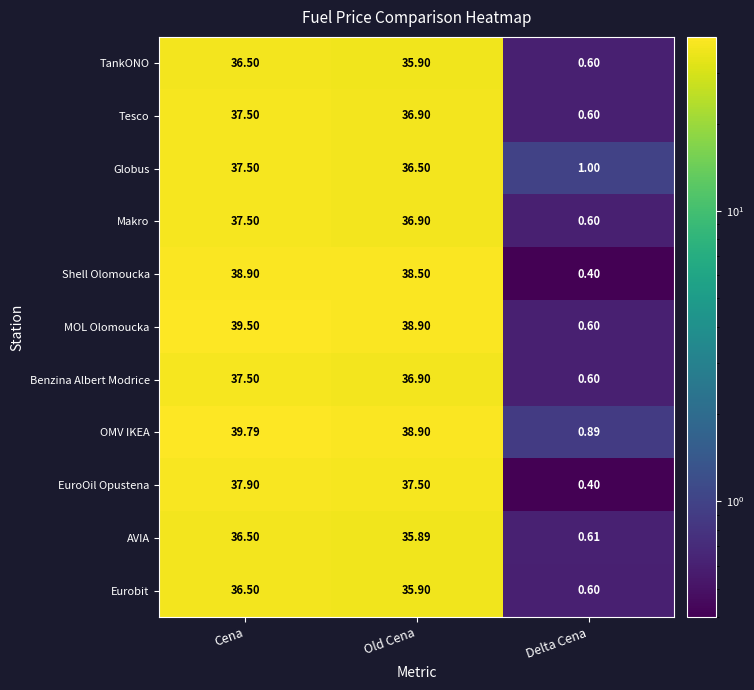

How many categories are shown in the chart?

3